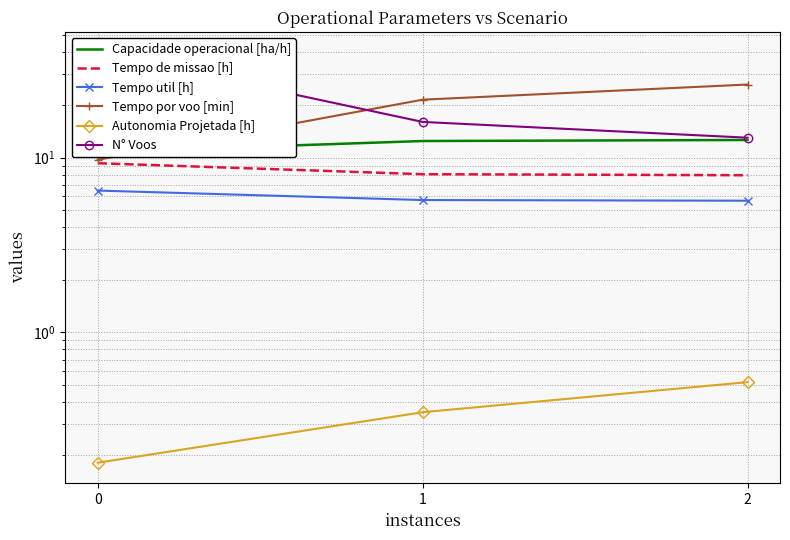

Rank the categories by N° Voos value from highest to lowest.

0, 1, 2